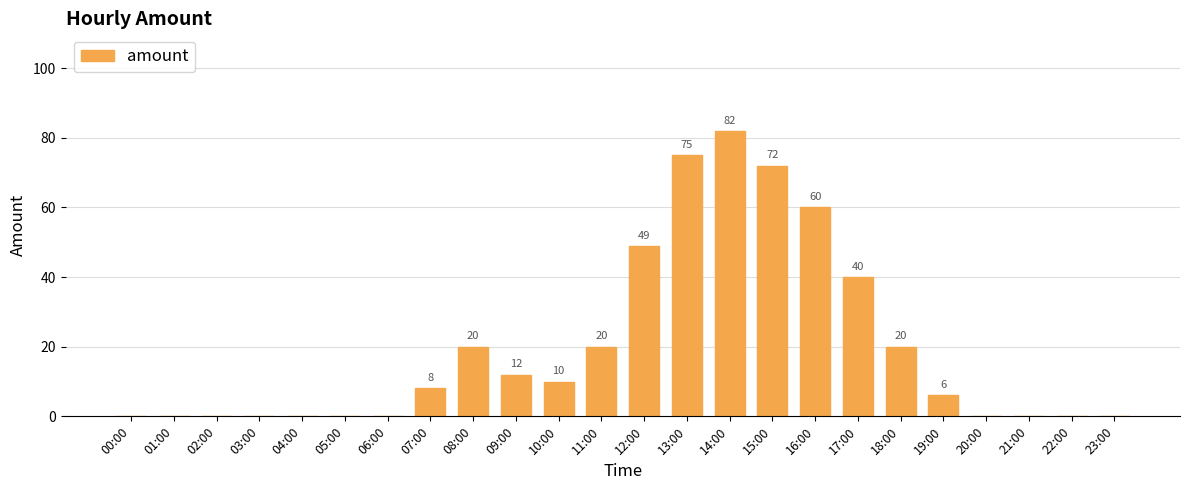

Between 20:00 and 17:00, which is larger?

17:00